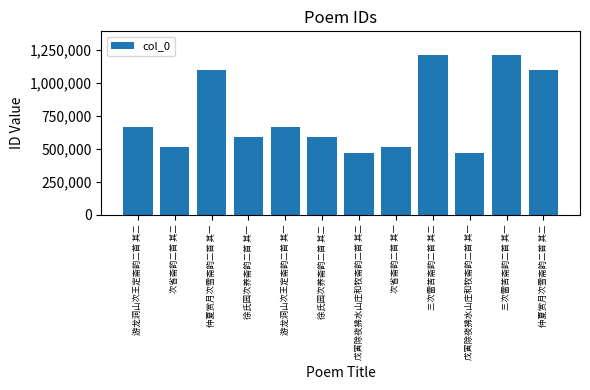

What is the greatest value displayed?

1210632